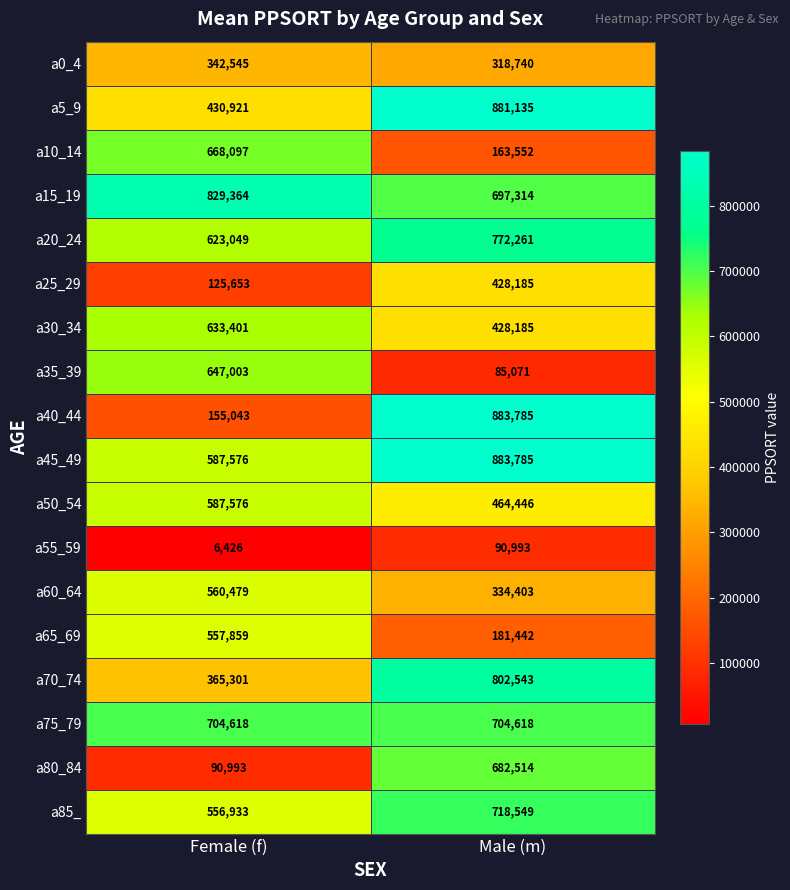

The value of a10_14 at Female (f) is 668097. True or false?

True